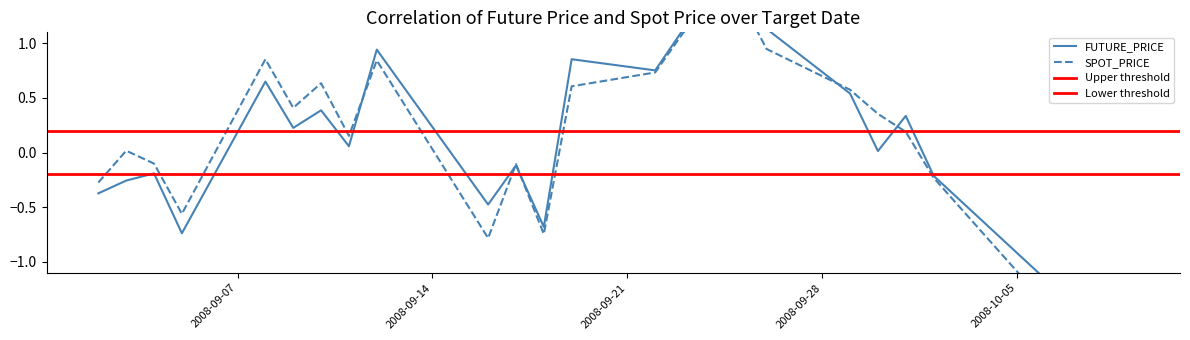

What is the value of the FUTURE_PRICE point at the 26th from the left?

-2.3